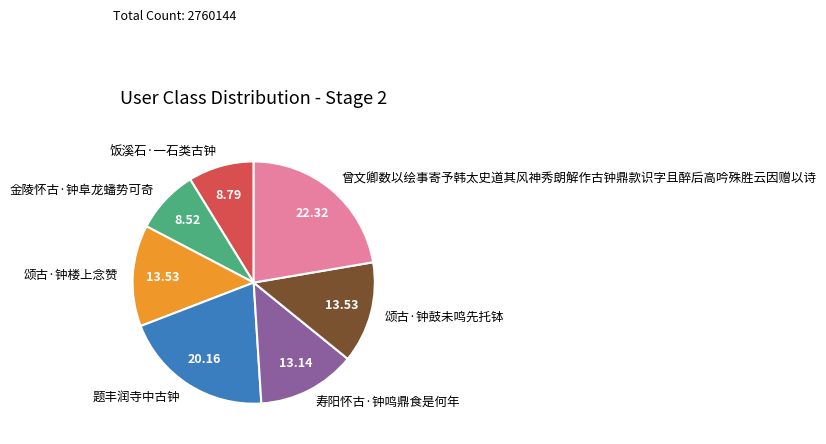

Is there any slice that represents more than half of the pie?

No